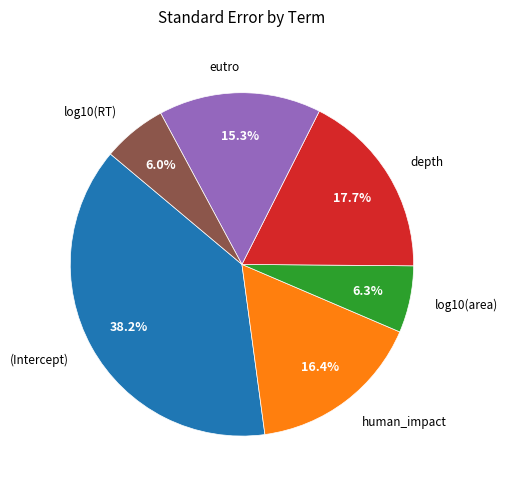

Count the number of slices in the pie.

6